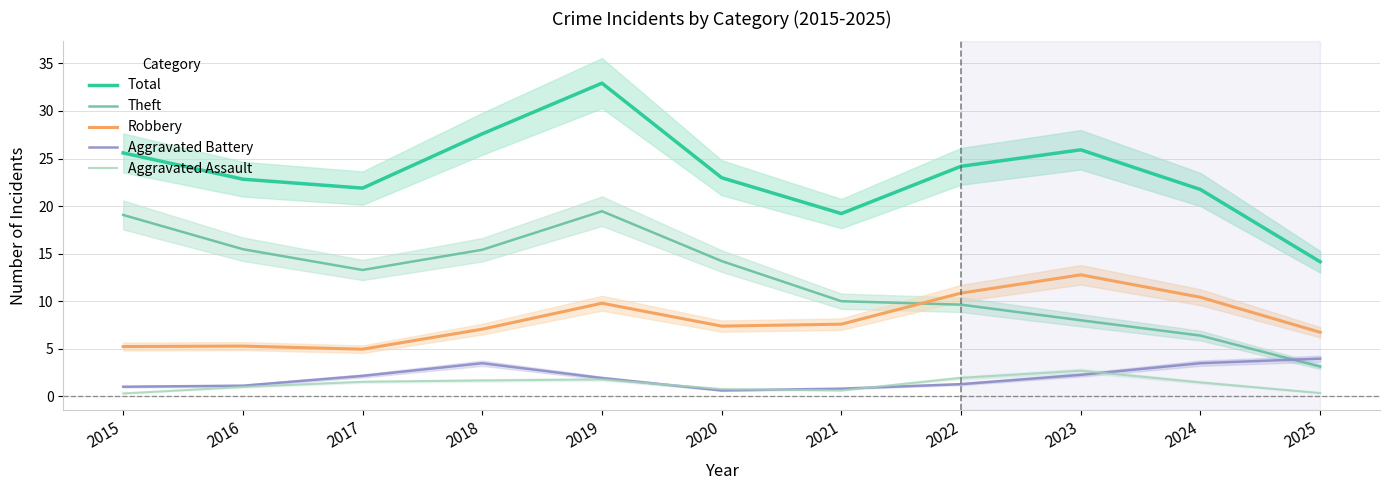

In Theft, how many points are lower than both neighbors (excluding endpoints)?

1